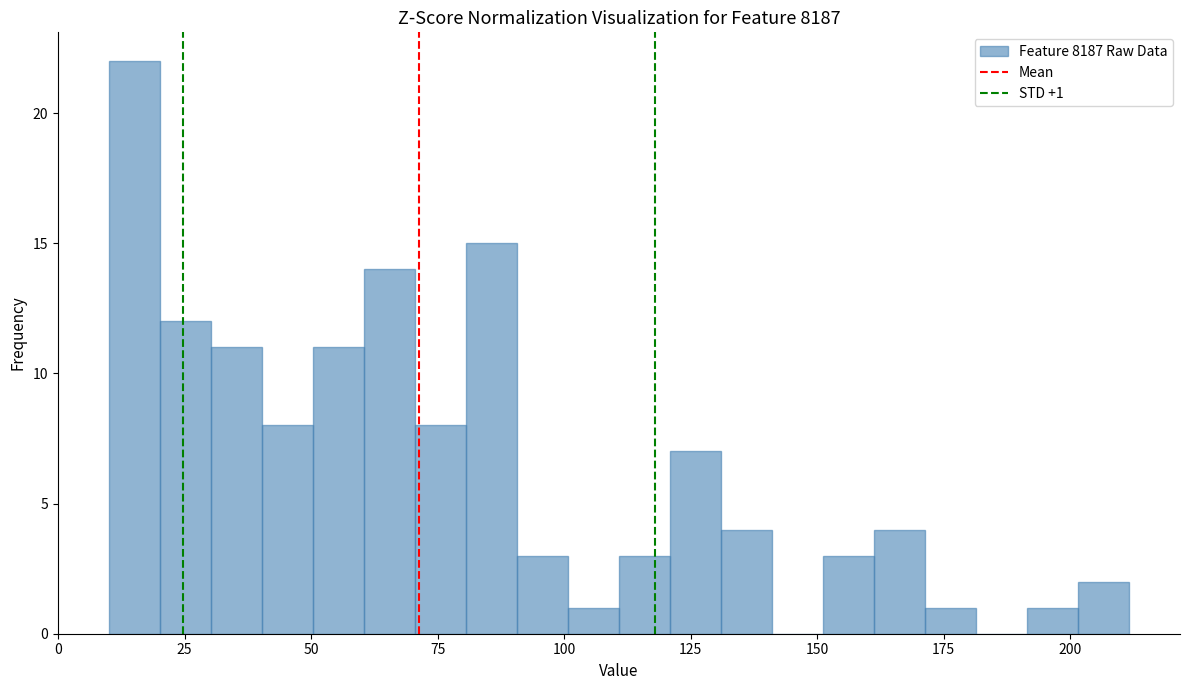

Read against the x-axis, roughly where is the centre of the tallest bar?

15